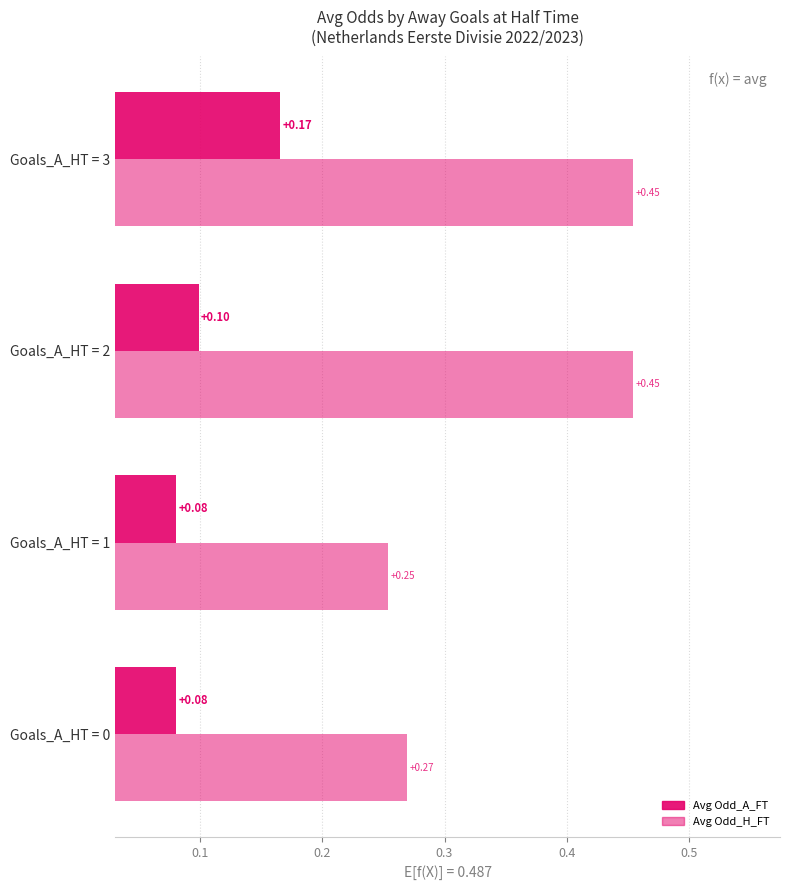

How many distinct data groups are displayed?

2